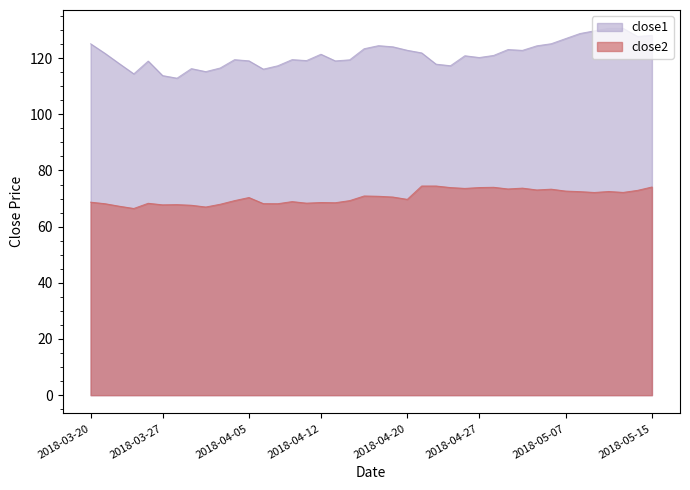

What is the spread (max minus min) of values at 2018-04-02?

48.2